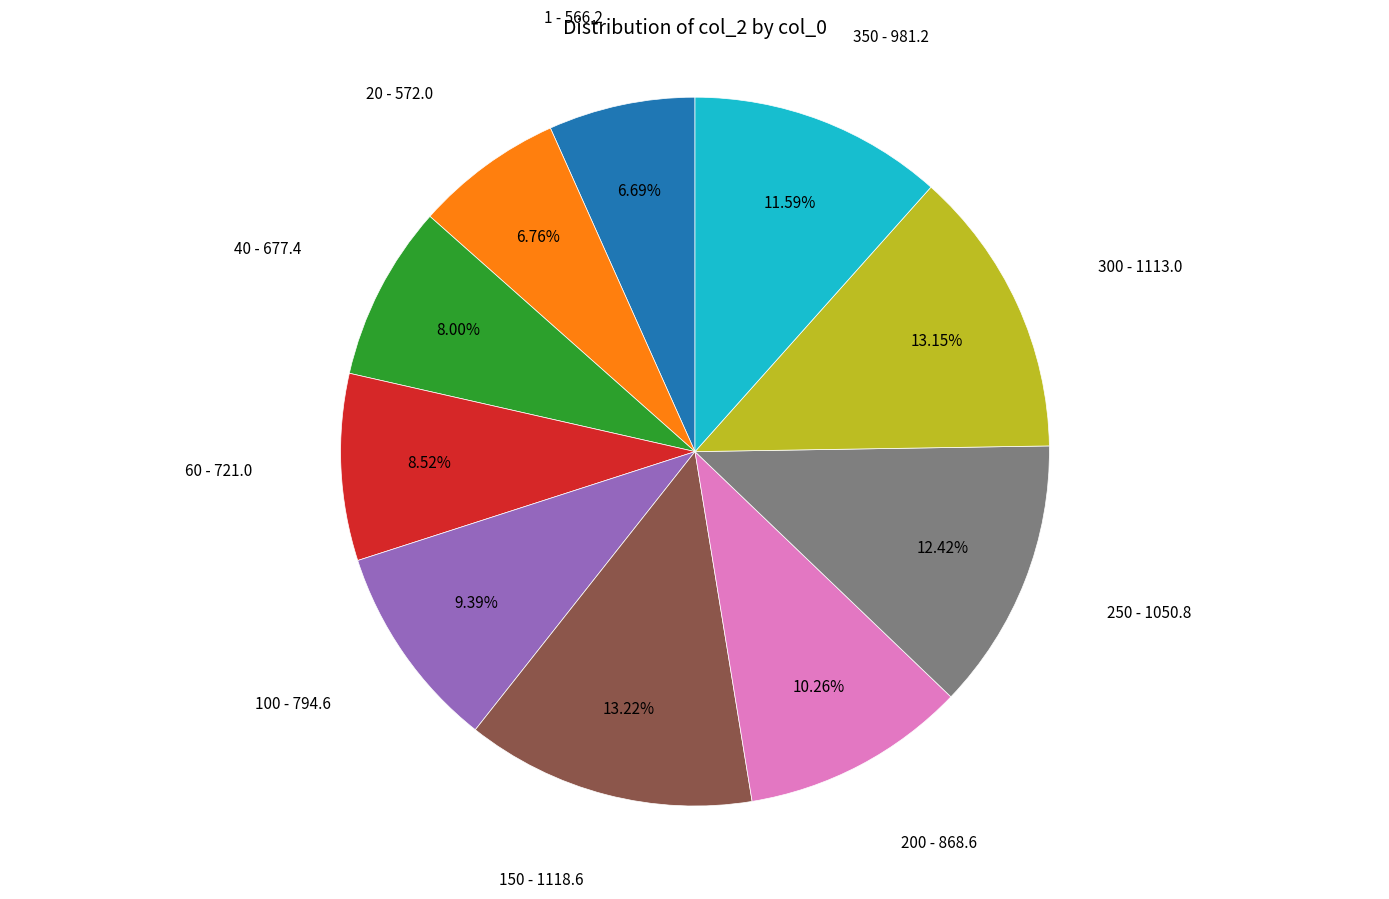

Is there any slice that represents more than half of the pie?

No